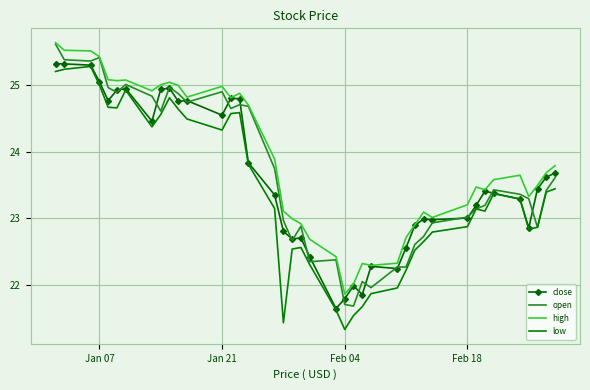

What is the greatest value displayed?

25.6